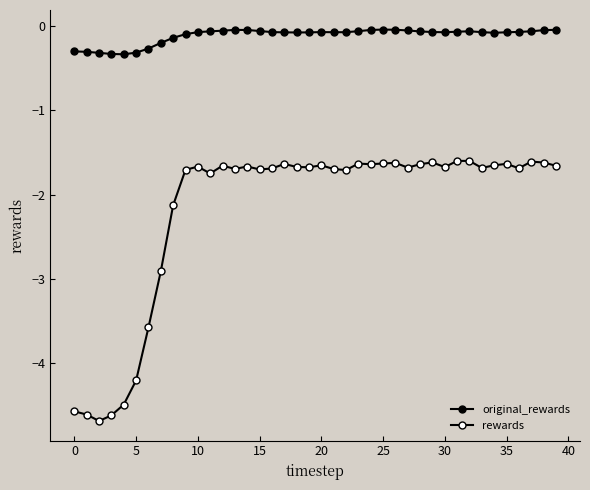

How many lines are shown in the chart?

2